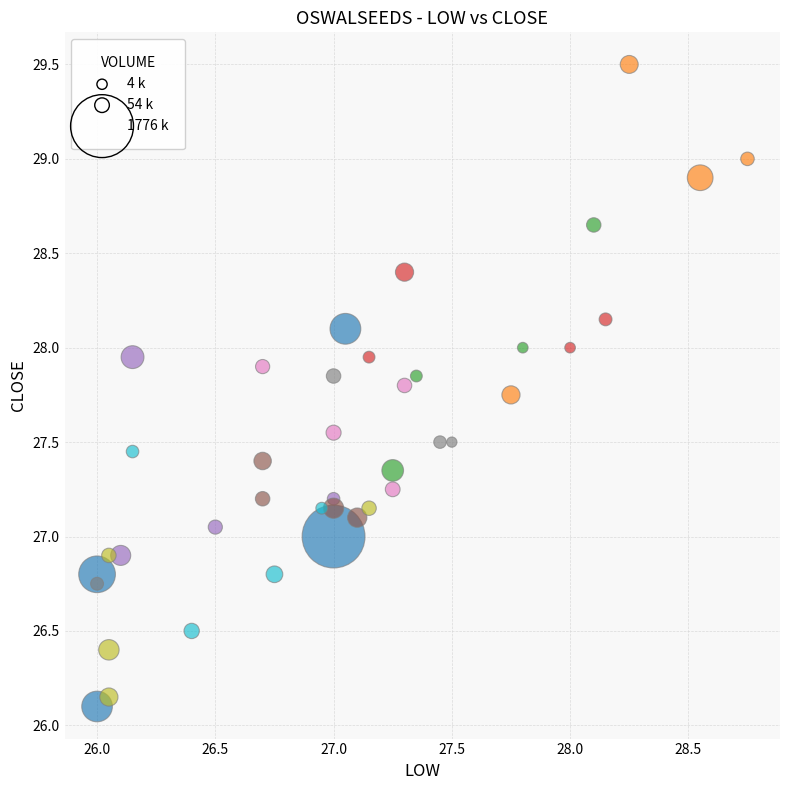

What is the range of Y values (max minus min)?

3.4